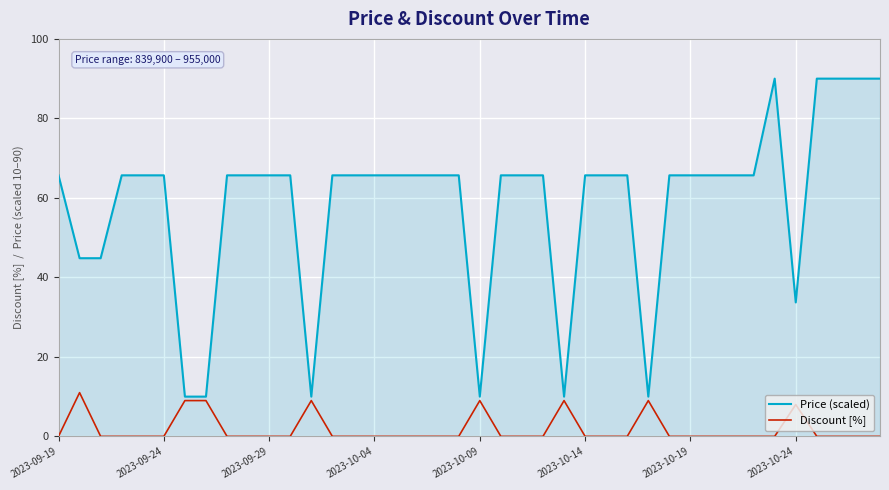

What is the difference between the maximum and minimum values in the Discount [%] series?

11.0